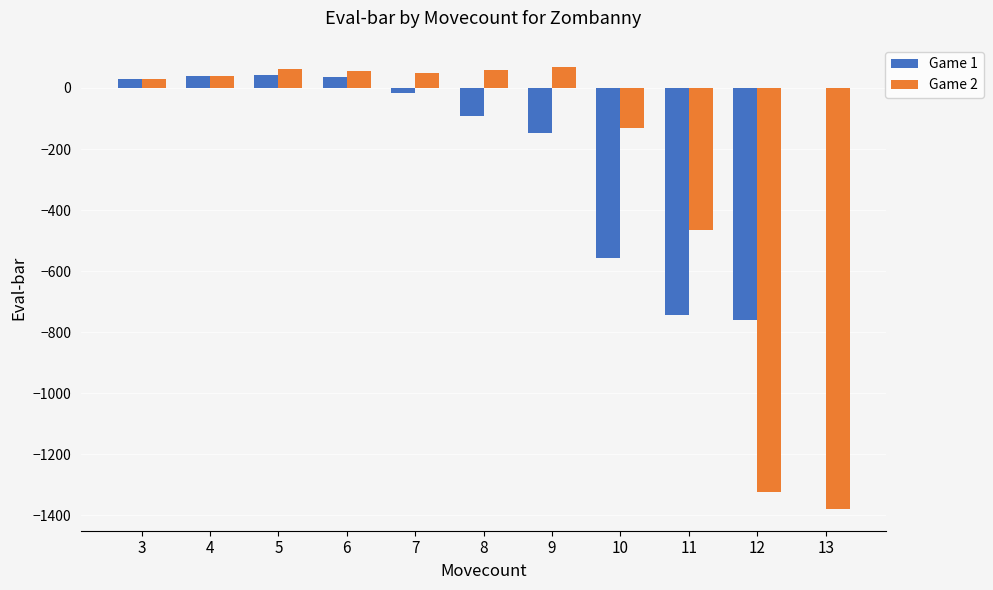

Is the value of Game 2 at 4 greater than the value of Game 1 at 9?

Yes